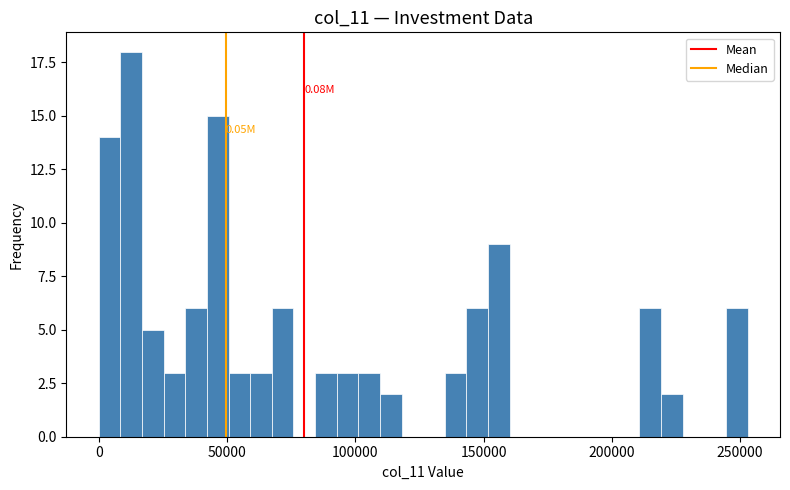

Around what value on the x-axis is the tallest bar? Give the approximate position of its centre, as read against the axis.

15000